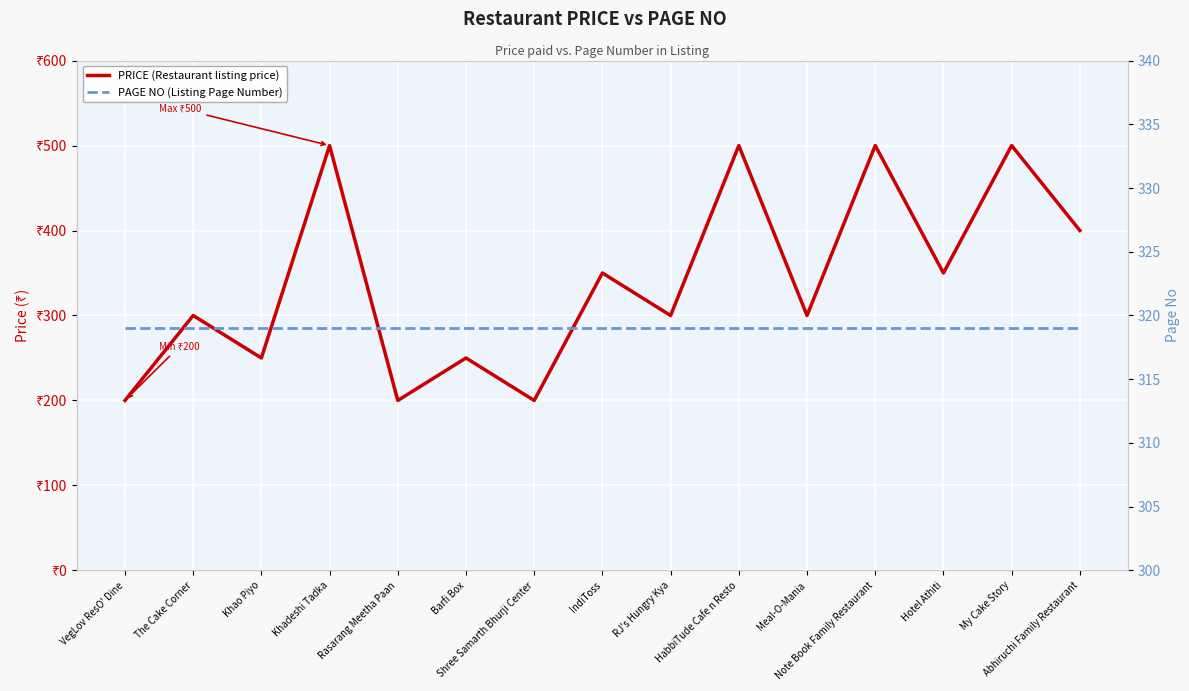

Reading right to left, what are all the values shown in this chart?

PRICE (Restaurant listing price): 400	500	350	500	300	500	300	350	200	250	200	500	250	300	200
PAGE NO (Listing Page Number): 319	319	319	319	319	319	319	319	319	319	319	319	319	319	319